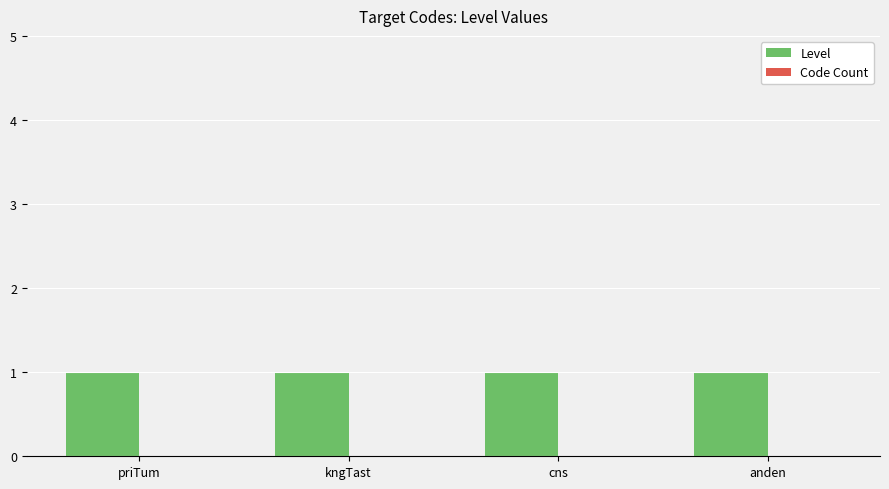

How many groups of bars are there?

4